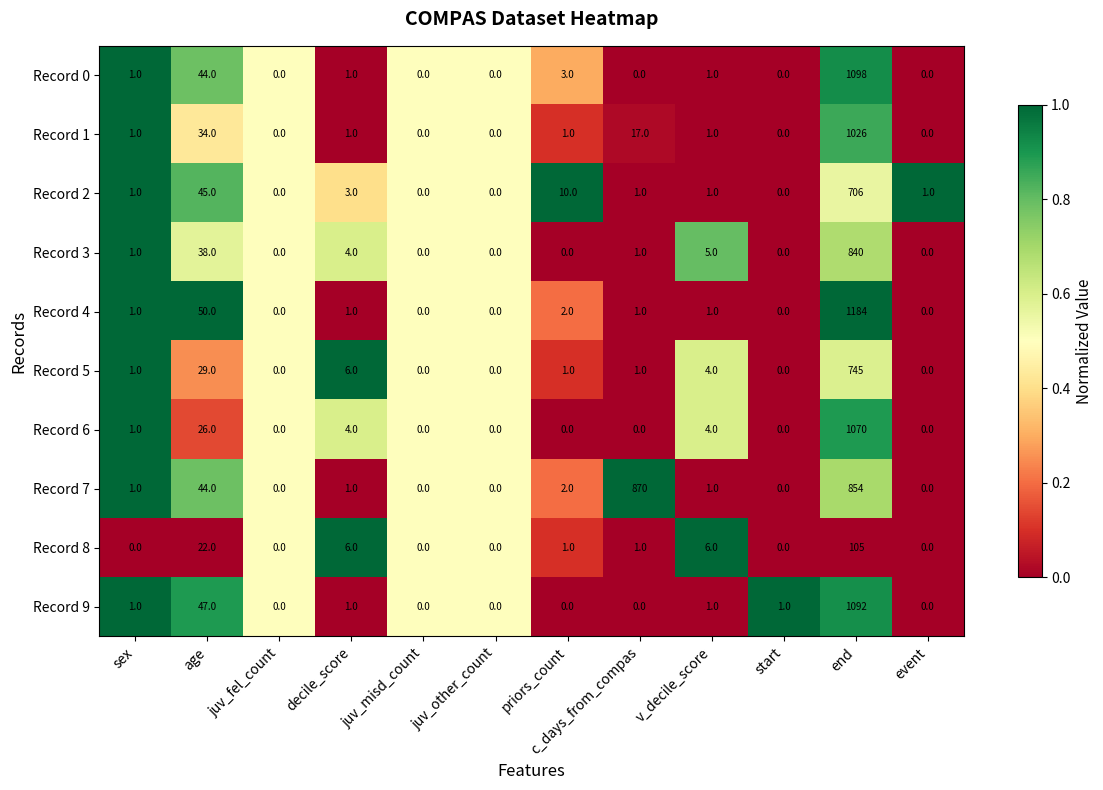

The value of Record 0 at start is 408. True or false?

False